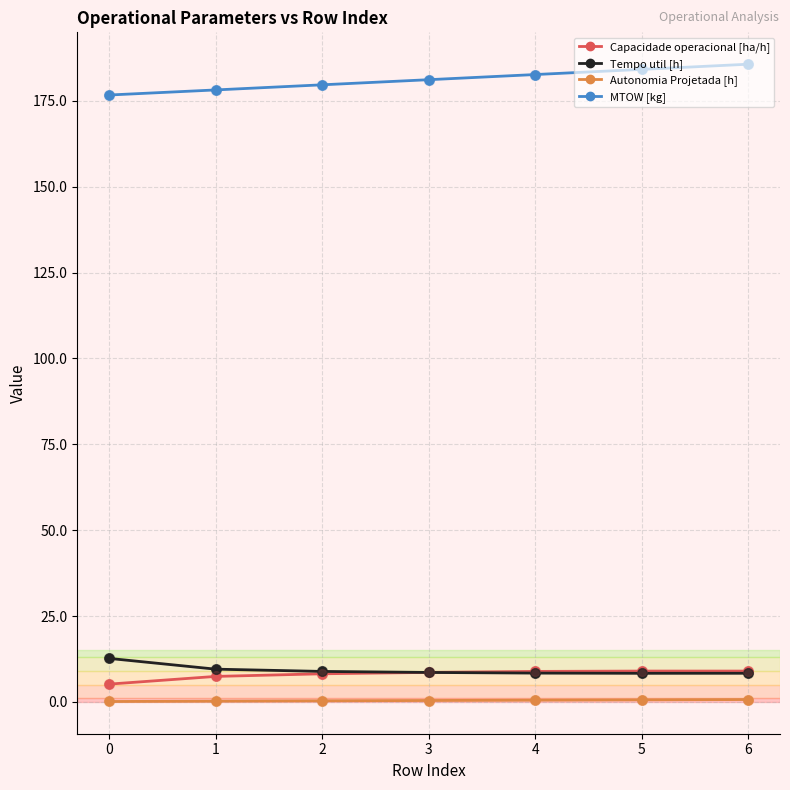

True or false: MTOW [kg] and Tempo util [h] intersect in this chart.

False